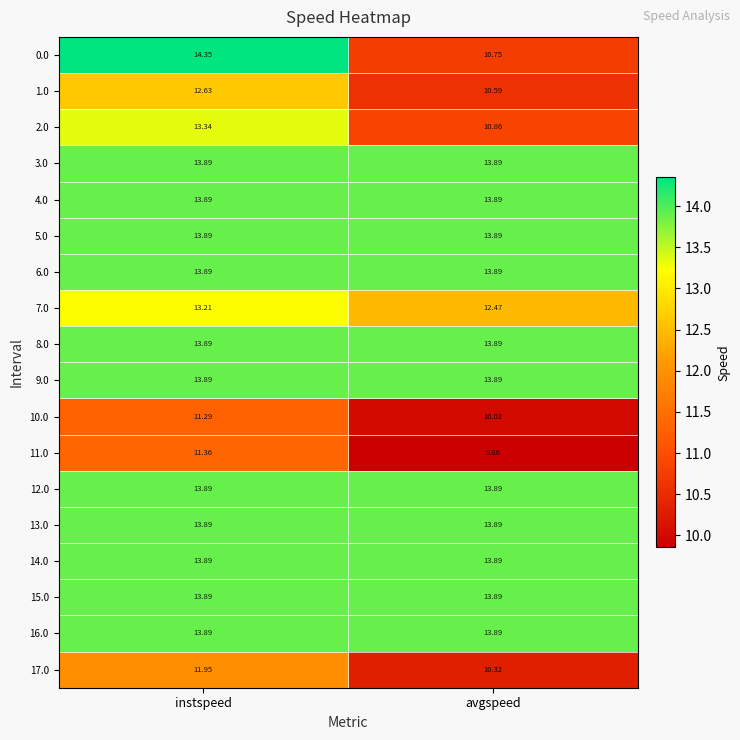

Which category has the highest value across all series?

instspeed